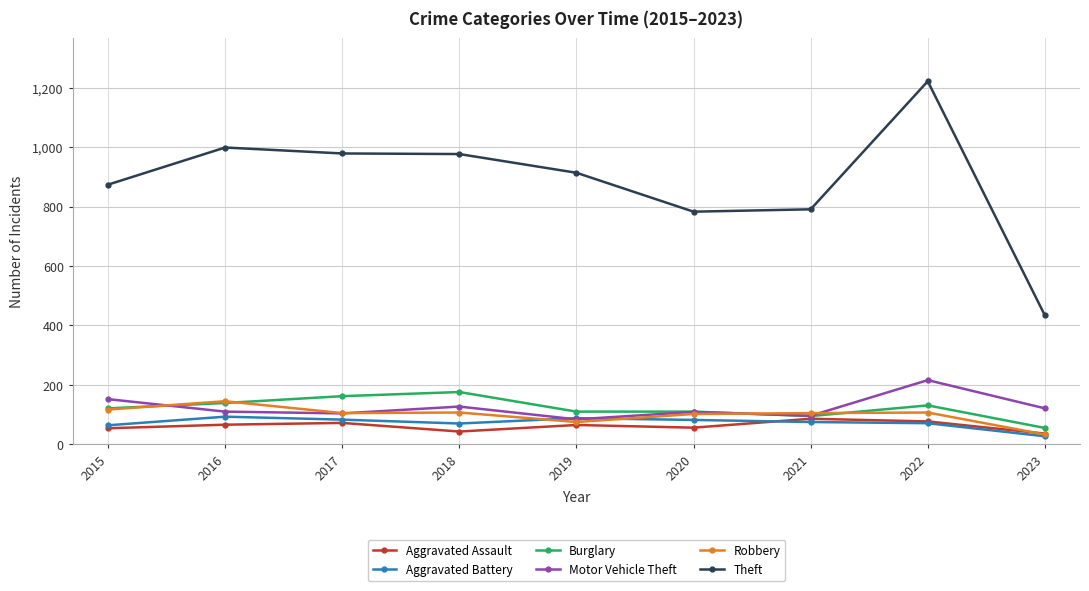

True or false: Theft has more than 0 interior local peaks.

True